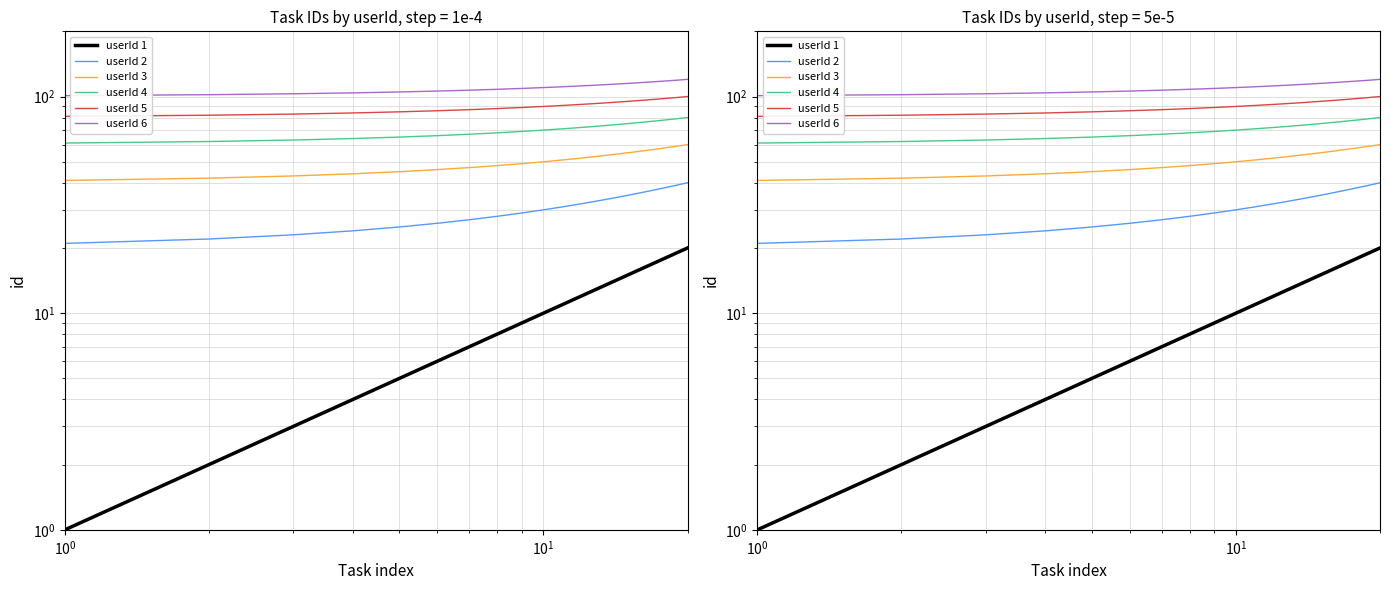

True or false: userId 3 and userId 2 intersect in this chart.

False